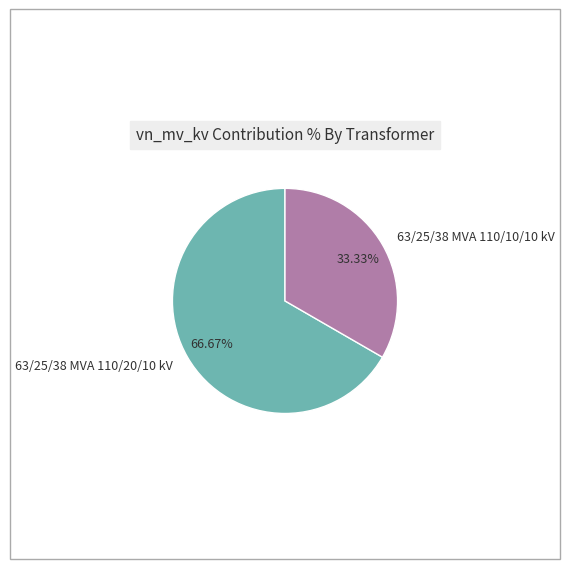

Which category has the smallest portion of the pie?

63/25/38 MVA 110/10/10 kV